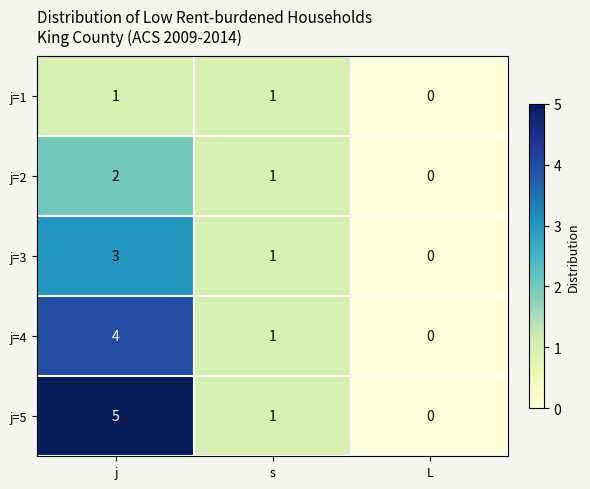

The value of j=4 at j is 4. True or false?

True